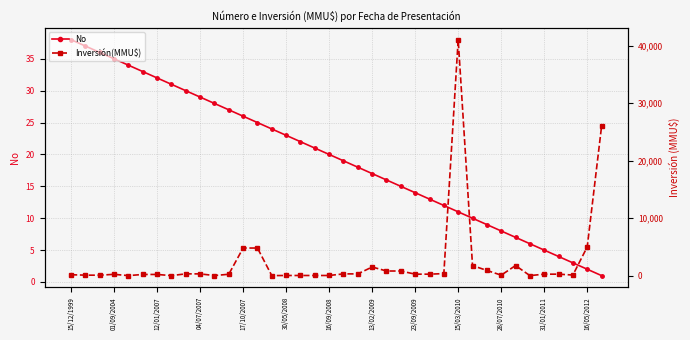

The No series shows 19 at 28/07/2010. True or false?

False